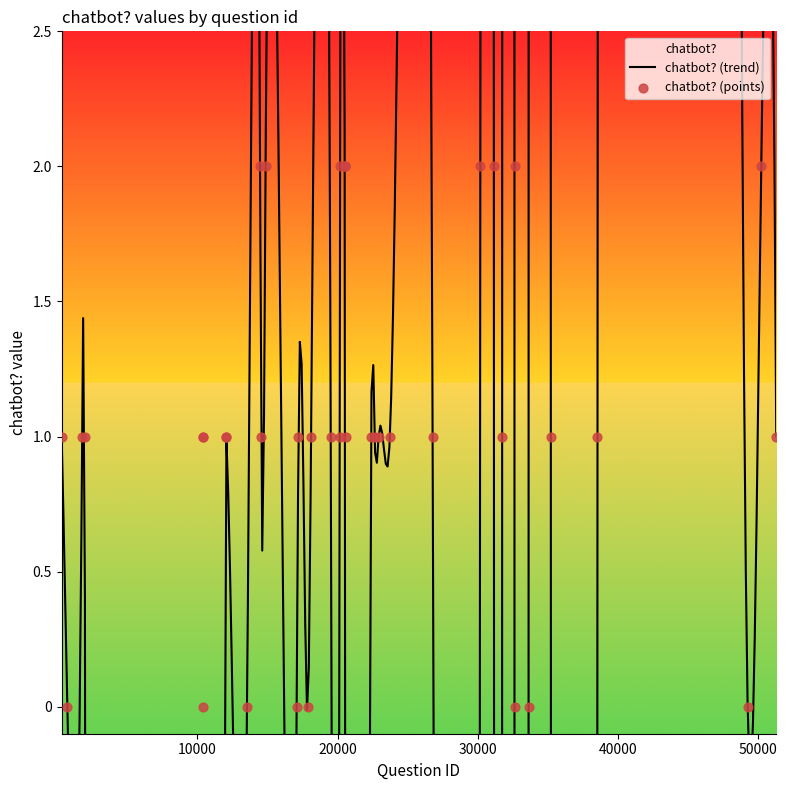

What is the change in value from 20528 to 26781?

-1